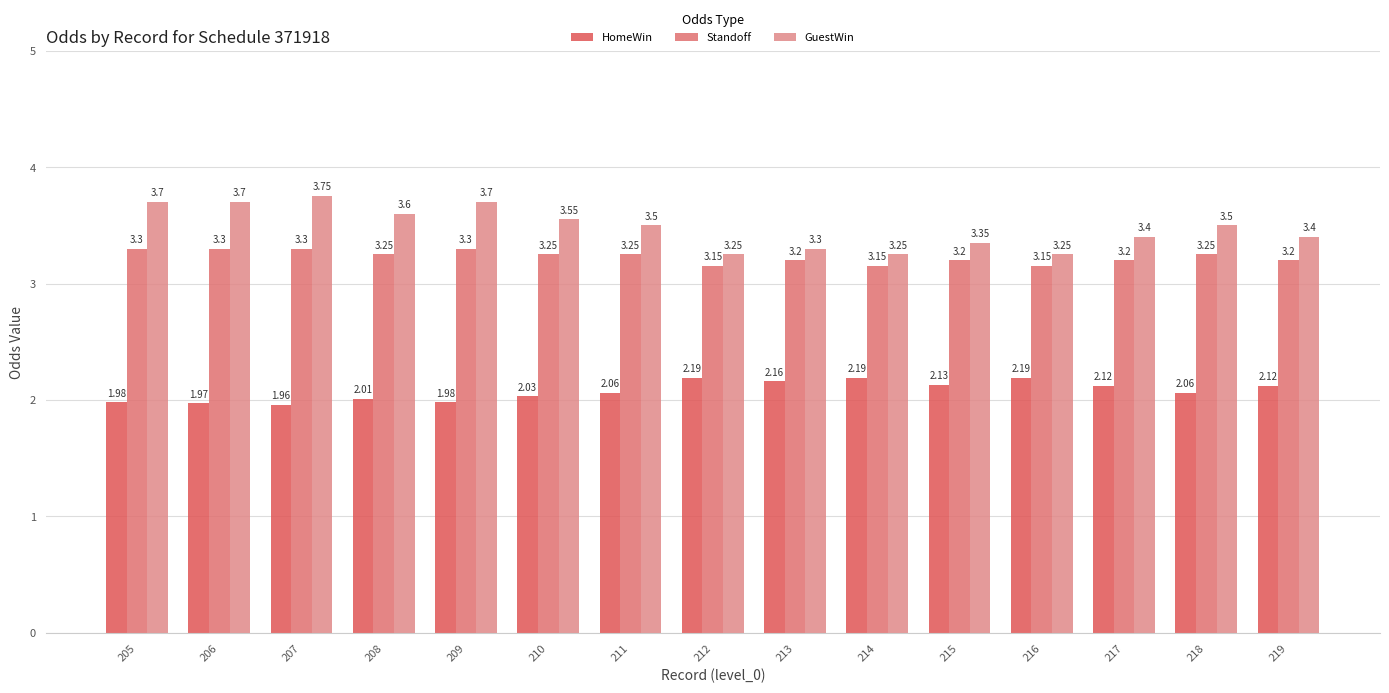

The Standoff series shows 5.7 at 205. True or false?

False